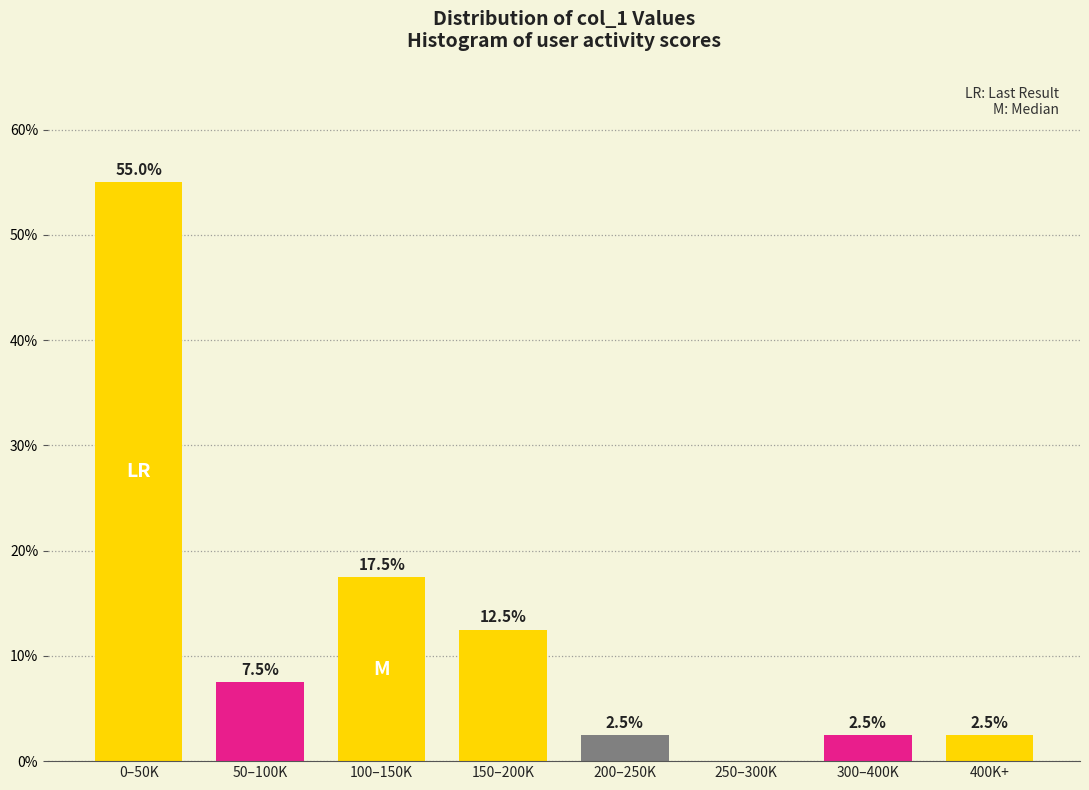

Reading right to left, transcribe all the data shown in this chart.

400K+=2.5	300–400K=2.5	250–300K=0.0	200–250K=2.5	150–200K=12.5	100–150K=17.5	50–100K=7.5	0–50K=55.0